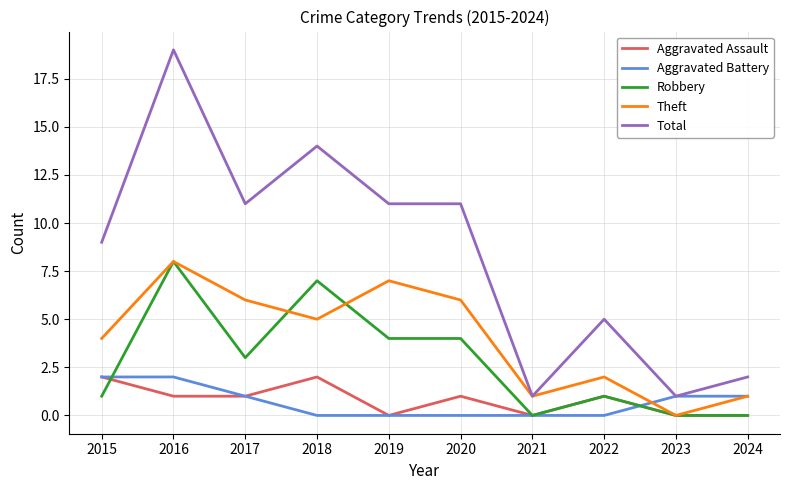

At which label does Theft first exceed 5?

2016